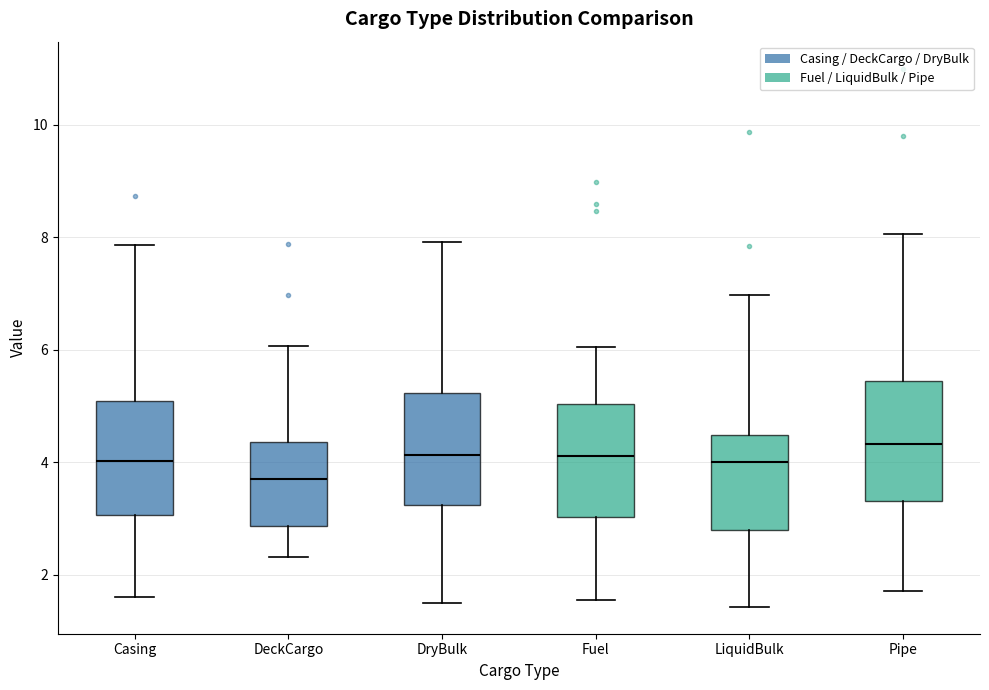

Reading left to right, read every box against the y-axis: the position of its median line, the range the box covers, and the ends of its whiskers. The values are not printed on the chart, so give them approximately, as read against the axis.

Casing: median 4.0, box 3.0 to 5.0, whiskers 1.6 to 7.8
DeckCargo: median 3.8, box 2.8 to 4.4, whiskers 2.4 to 6.0
DryBulk: median 4.2, box 3.2 to 5.2, whiskers 1.4 to 8.0
Fuel: median 4.2, box 3.0 to 5.0, whiskers 1.6 to 6.0
LiquidBulk: median 4.0, box 2.8 to 4.4, whiskers 1.4 to 7.0
Pipe: median 4.4, box 3.4 to 5.4, whiskers 1.8 to 8.0